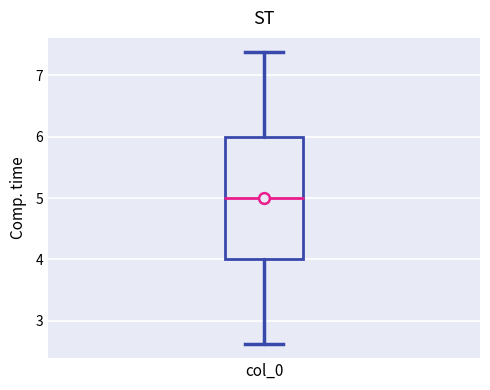

Where does the lower whisker of the box for col_0 end on the y-axis? The values are not printed on the chart, so give them approximately, as read against the axis.

2.6